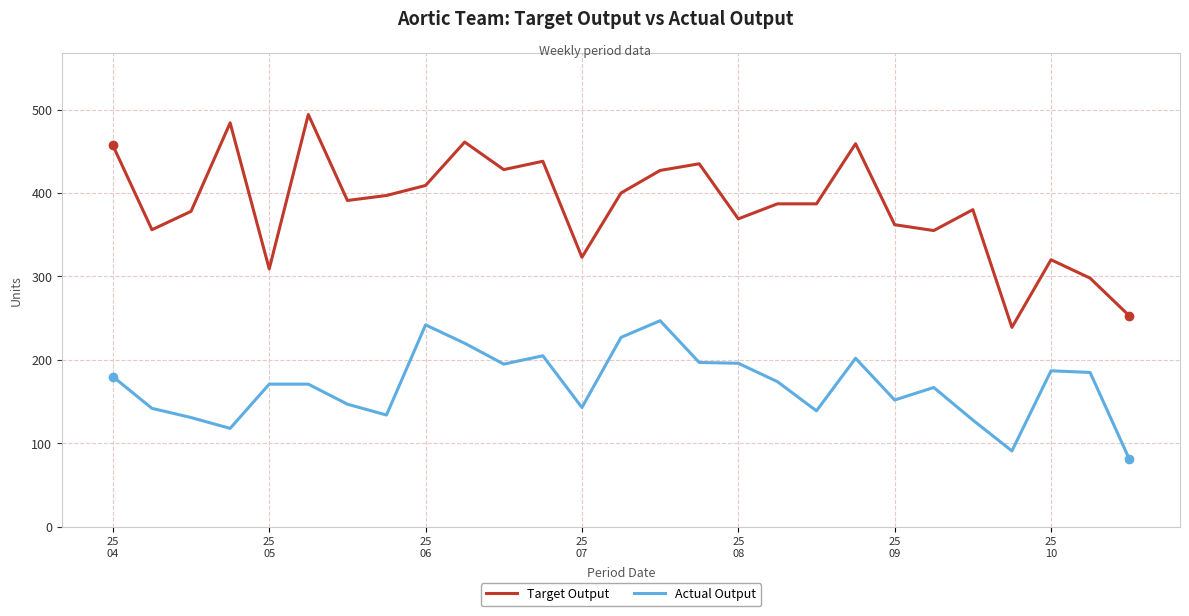

True or false: Target Output and Actual Output cross at least once.

False